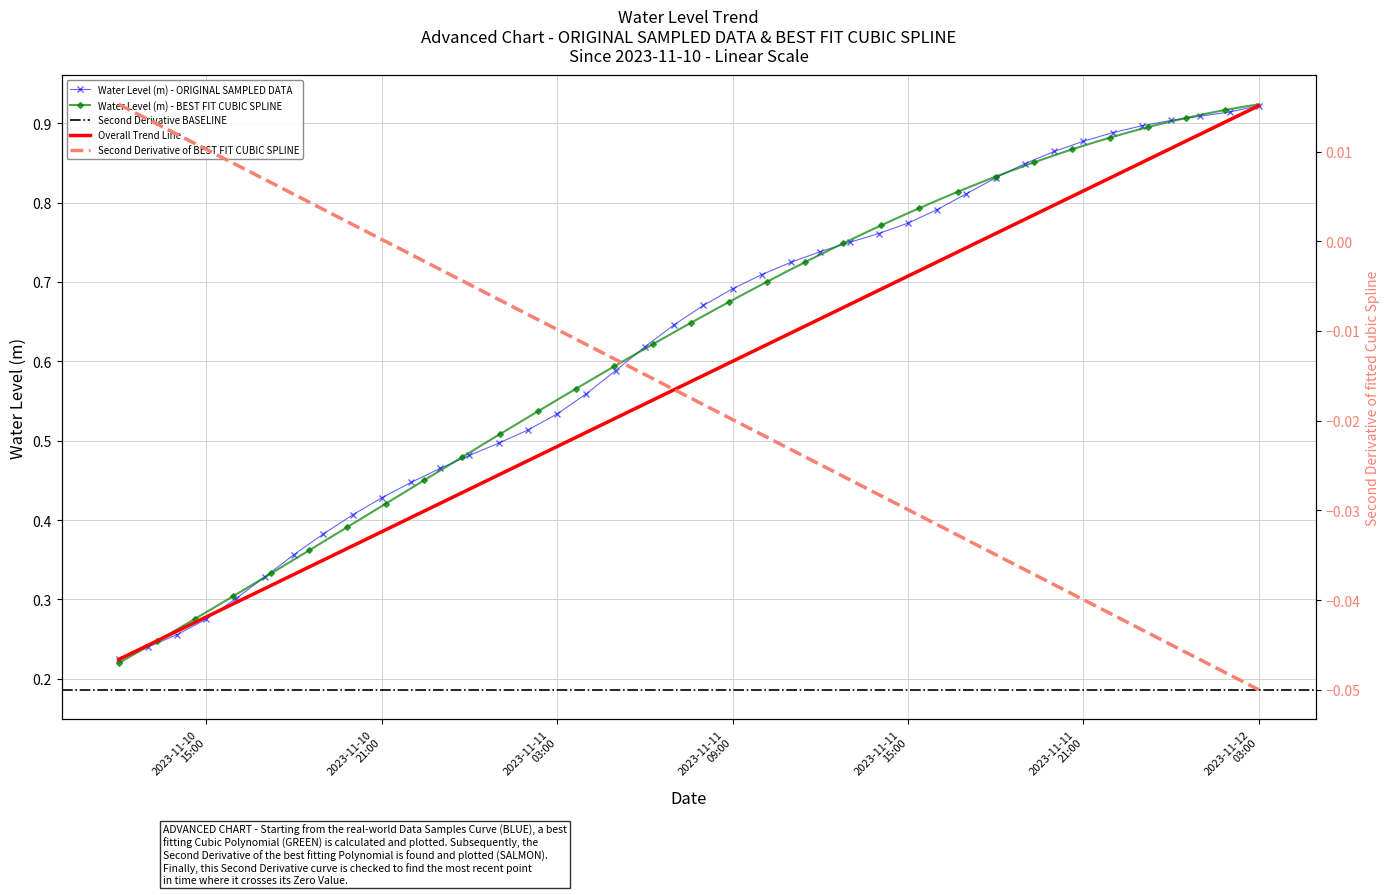

What is the sum of the values at 2023-11-10 17:00:00 and 2023-11-10 22:00:00?

0.8